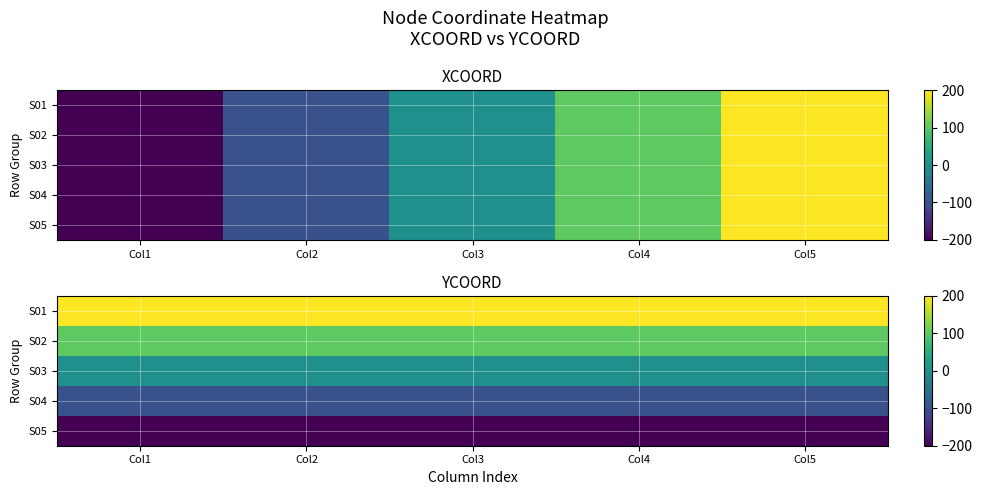

At how many categories does at least one series exceed 172?

5